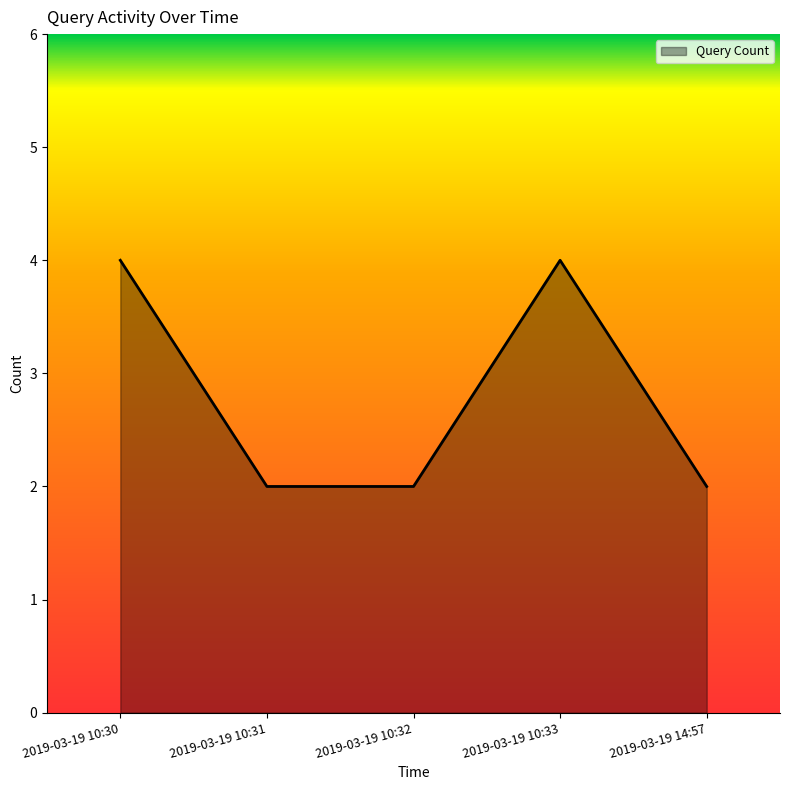

True or false: there are more than 1 points higher than both neighbors.

False